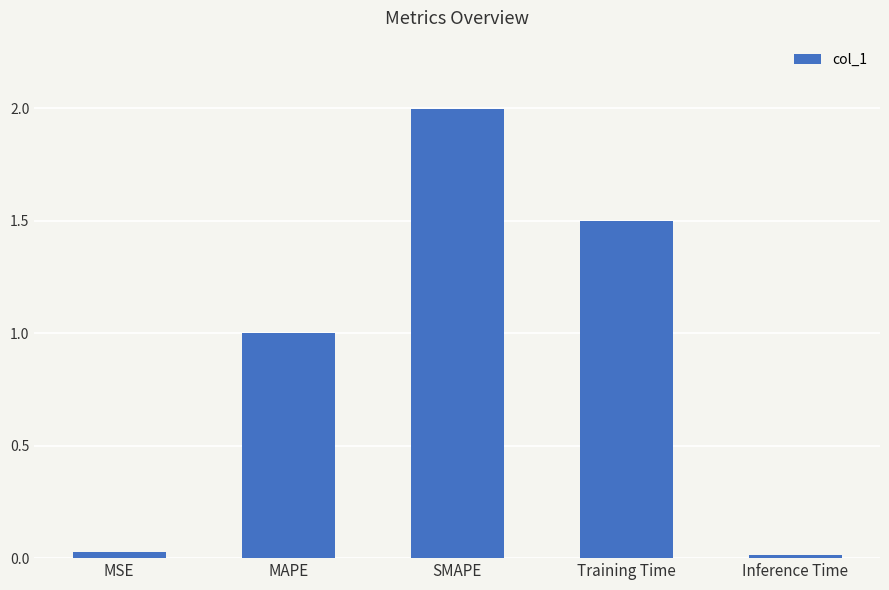

How many bars are there in total?

5